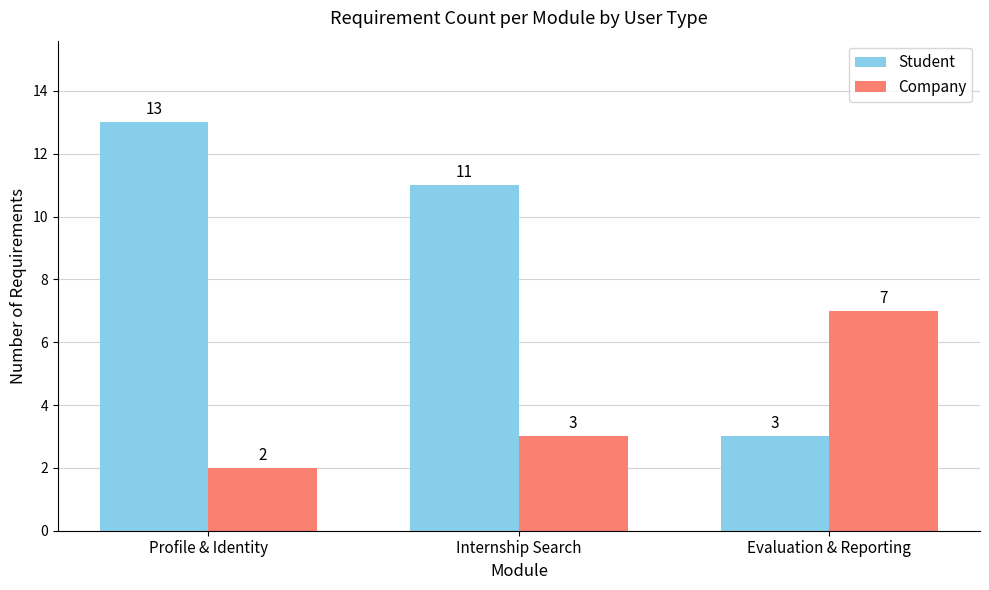

Rank the series by their maximum value, from lowest to highest.

Company, Student